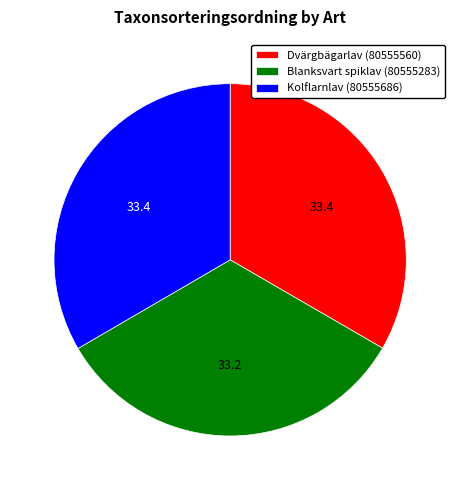

Approximately how many times larger is the value at Dvärgbägarlav (80555560) compared to Kolflarnlav (80555686)?

1.0